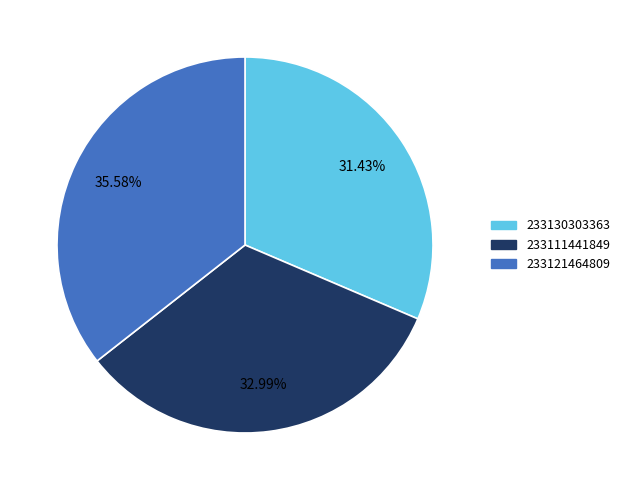

Count the number of slices in the pie.

3